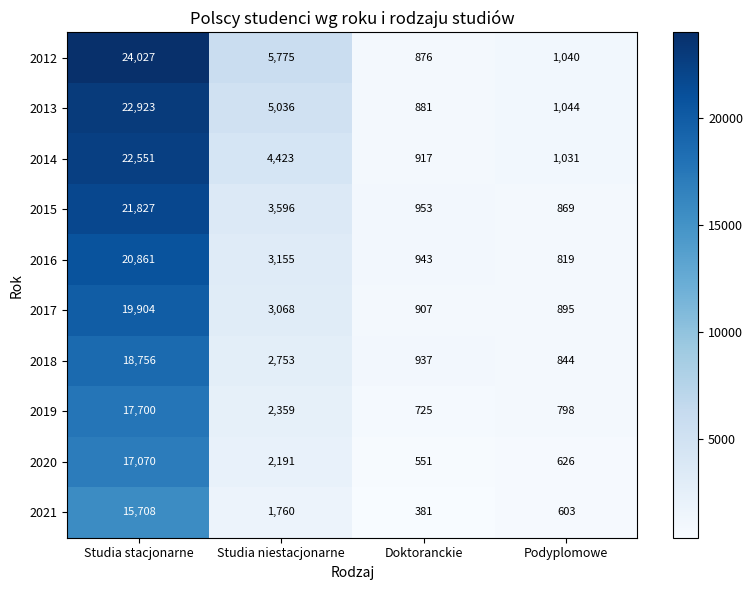

What is the total value across all series at Studia stacjonarne?

201327